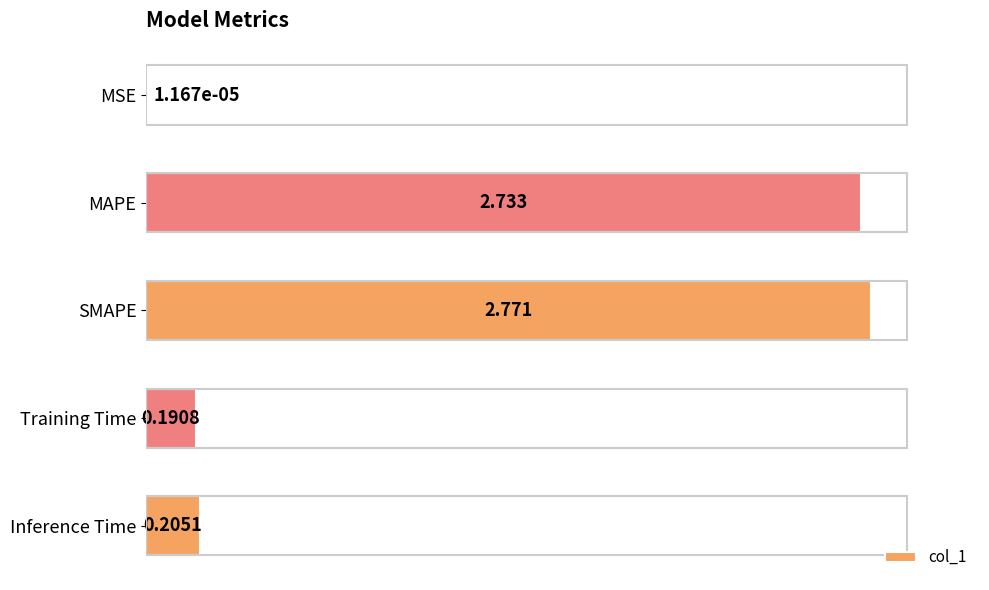

Are the bars horizontal?

Yes